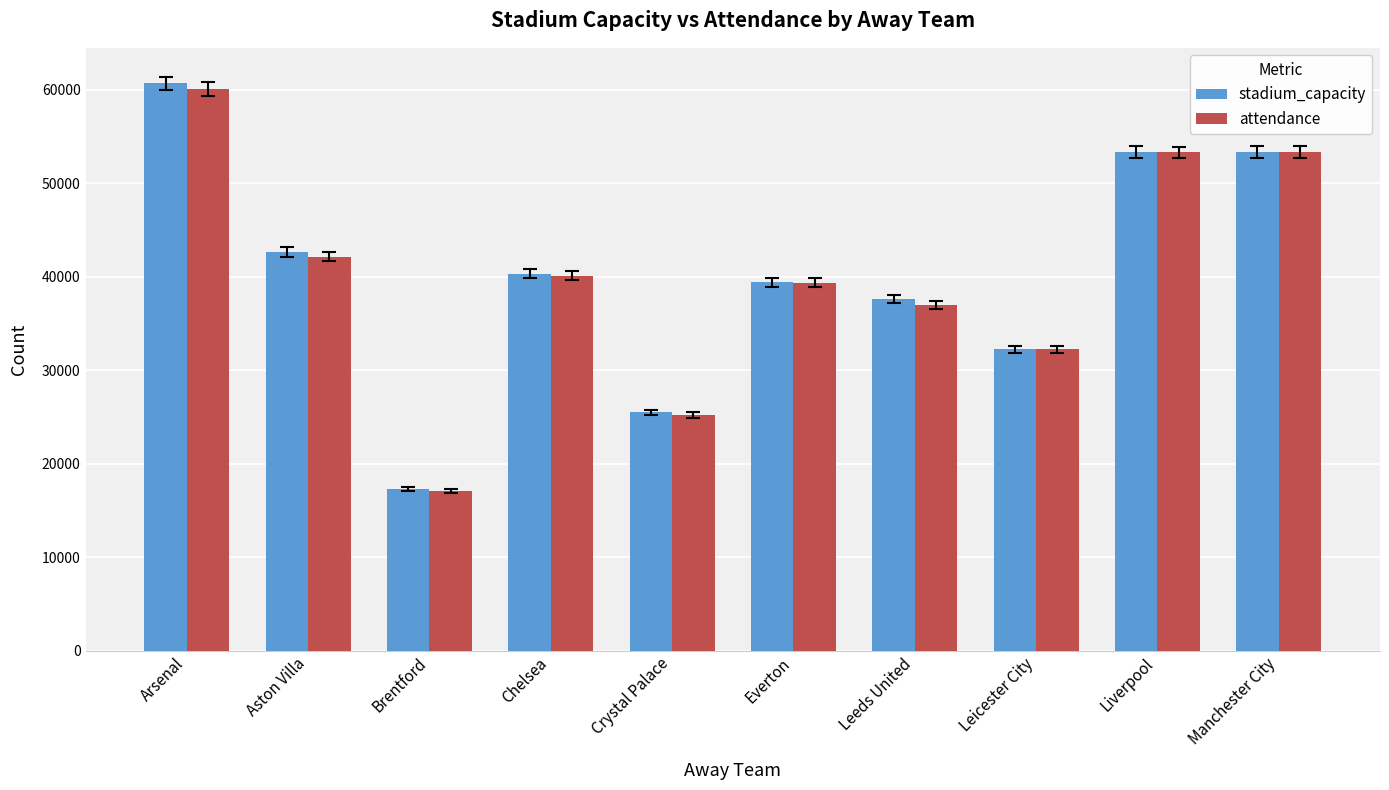

What is the total value across all series at Chelsea?

80473